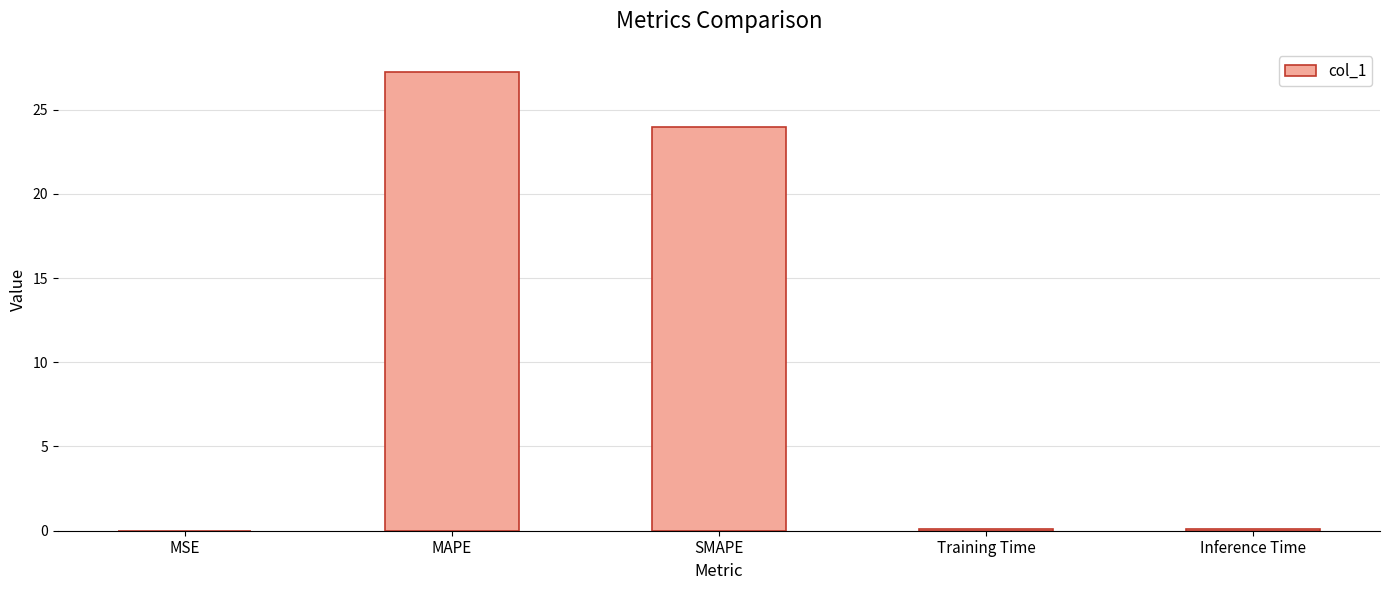

What is the change in value from MSE to Training Time?

+0.1